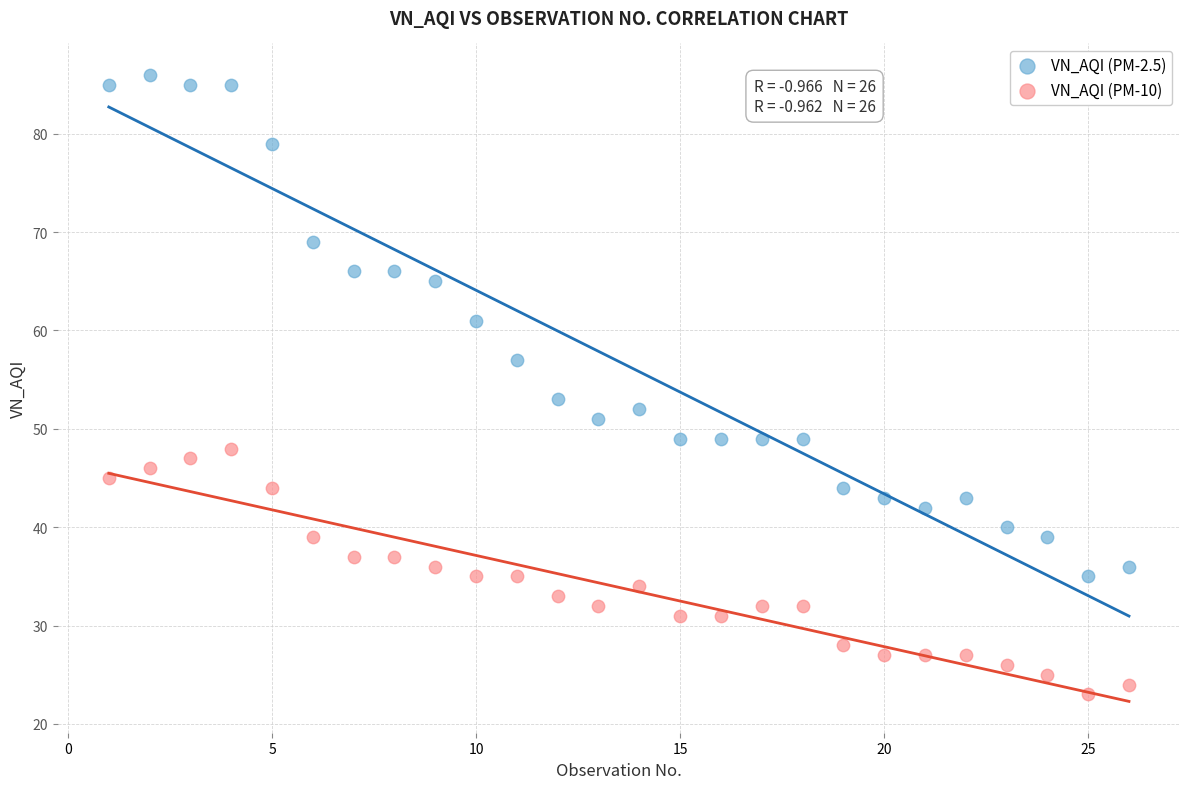

Across all series, what Y value is closest to 54?

53